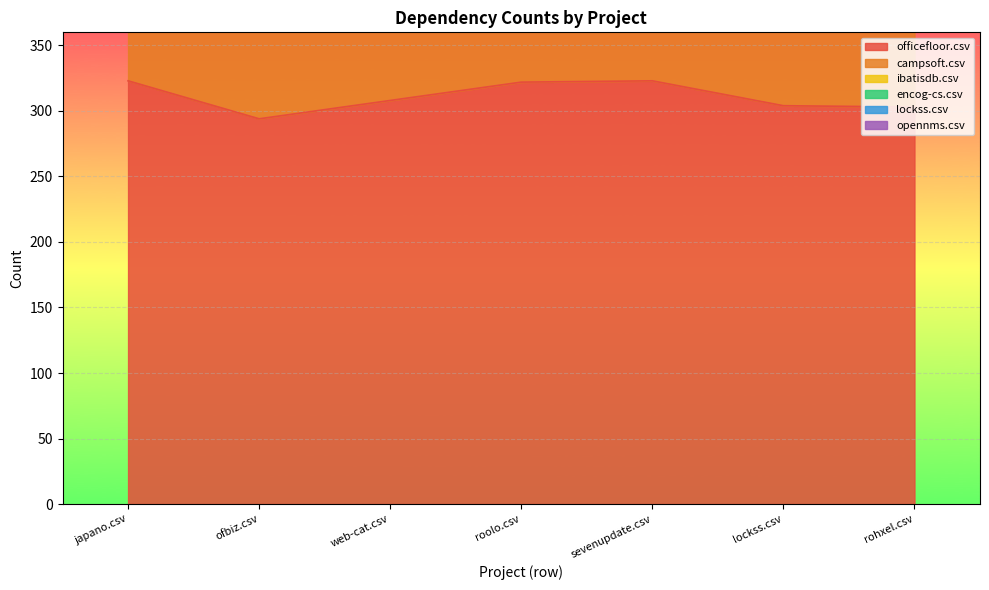

Reading left to right, transcribe all the data shown in this chart.

officefloor.csv: japano.csv=323	ofbiz.csv=294	web-cat.csv=308	roolo.csv=322	sevenupdate.csv=323	lockss.csv=304	rohxel.csv=303
campsoft.csv: japano.csv=104	ofbiz.csv=104	web-cat.csv=66	roolo.csv=104	sevenupdate.csv=81	lockss.csv=104	rohxel.csv=104
ibatisdb.csv: japano.csv=17	ofbiz.csv=8	web-cat.csv=16	roolo.csv=39	sevenupdate.csv=17	lockss.csv=8	rohxel.csv=17
encog-cs.csv: japano.csv=16	ofbiz.csv=1	web-cat.csv=16	roolo.csv=15	sevenupdate.csv=16	lockss.csv=0	rohxel.csv=16
lockss.csv: japano.csv=6	ofbiz.csv=17	web-cat.csv=6	roolo.csv=6	sevenupdate.csv=11	lockss.csv=6	rohxel.csv=6
opennms.csv: japano.csv=1	ofbiz.csv=0	web-cat.csv=7	roolo.csv=1	sevenupdate.csv=1	lockss.csv=3	rohxel.csv=1